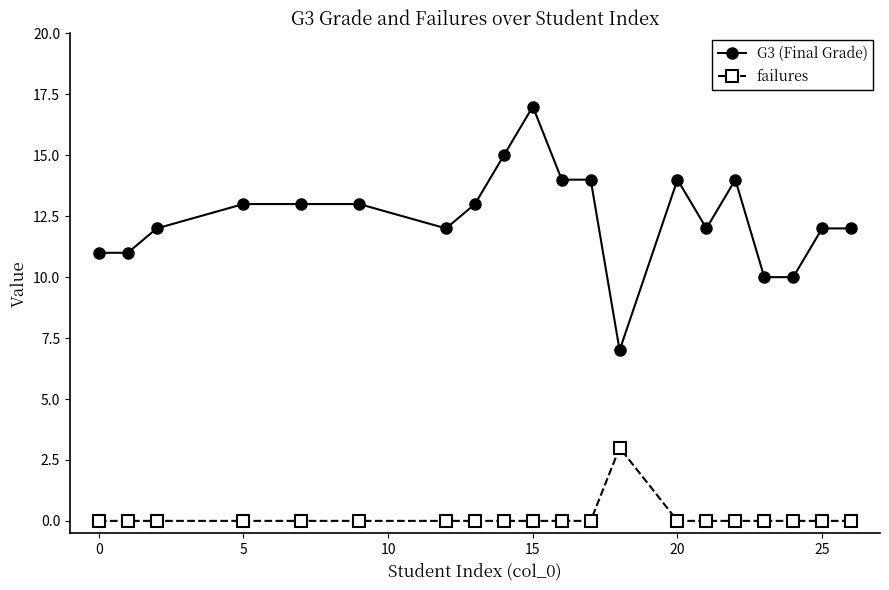

True or false: G3 (Final Grade) has more than 2 points higher than both neighbors.

True